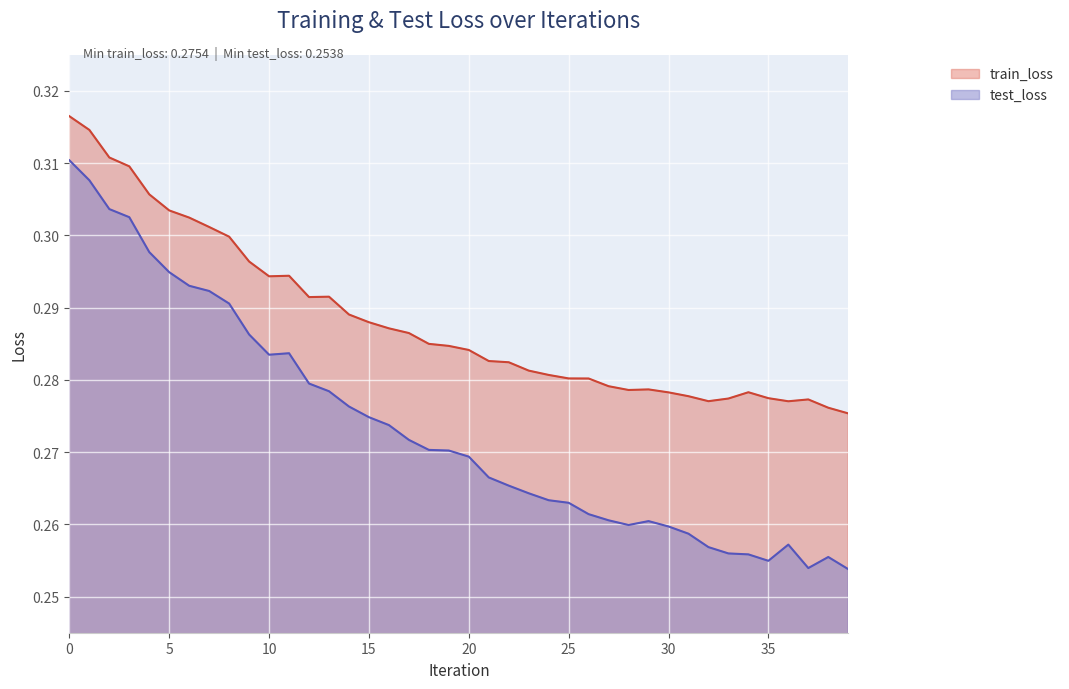

At which category does train_loss reach its first local peak?

11